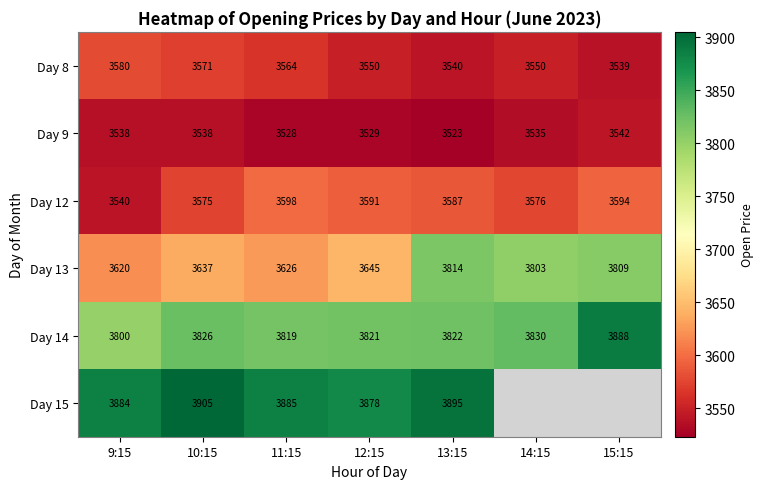

Which series changed the most between 10:15 and 12:15?

Day 15